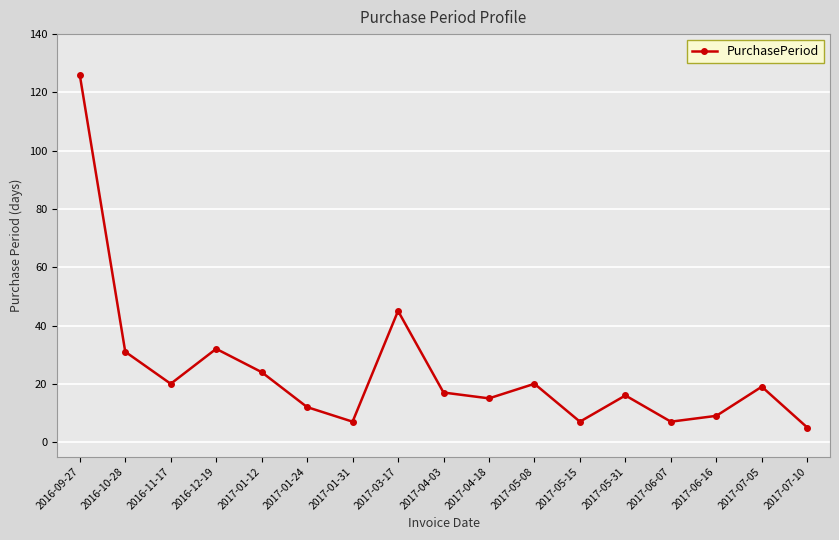

Where is the data nearest to the value 65?

2017-03-17